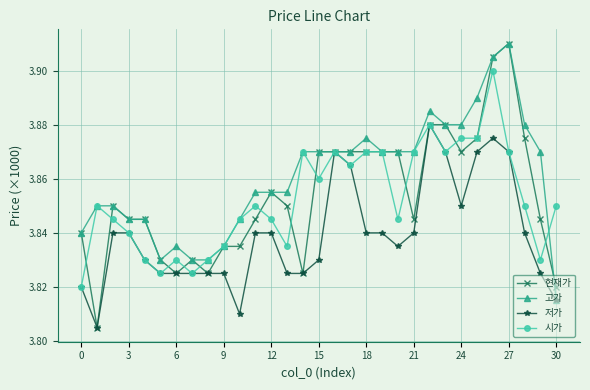

Which series has the largest range (max minus min)?

현재가